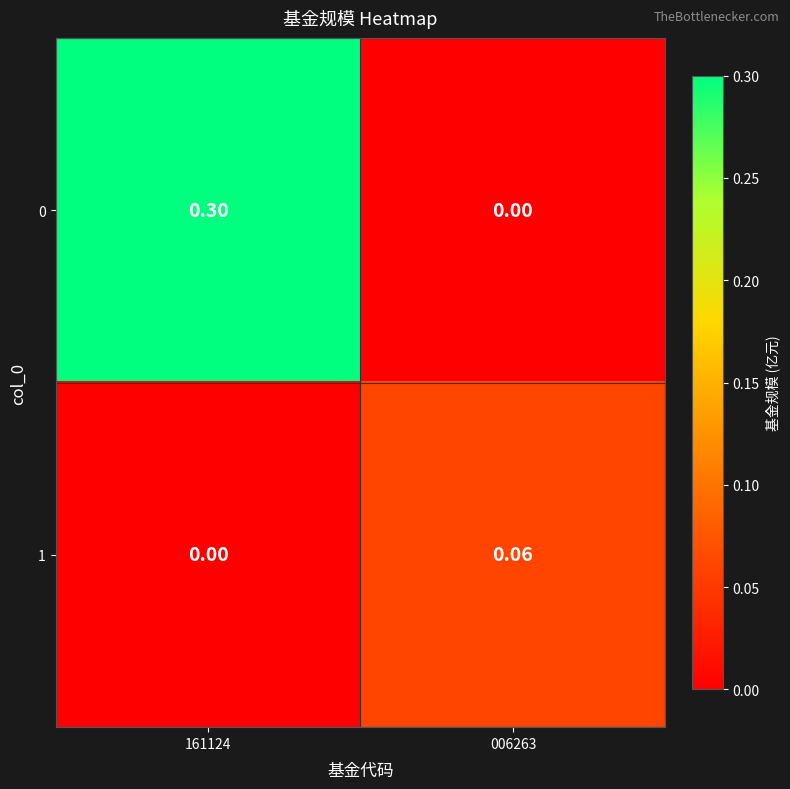

Is the value of 0 at 161124 greater than the value of 1 at 161124?

Yes